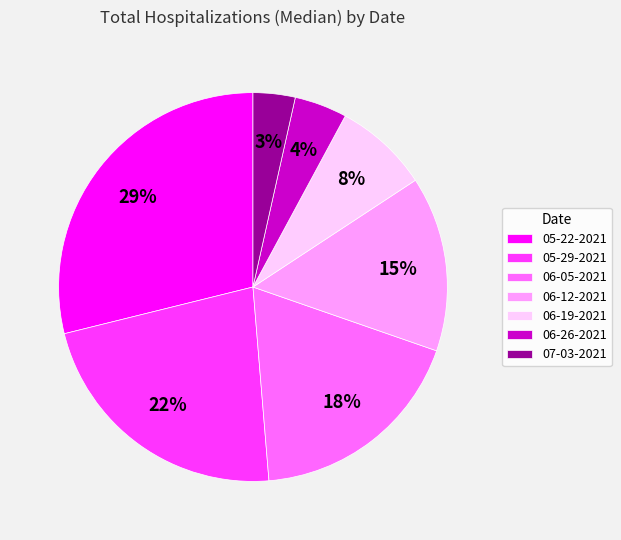

The 06-12-2021 slice represents 22% of the pie. True or false?

False